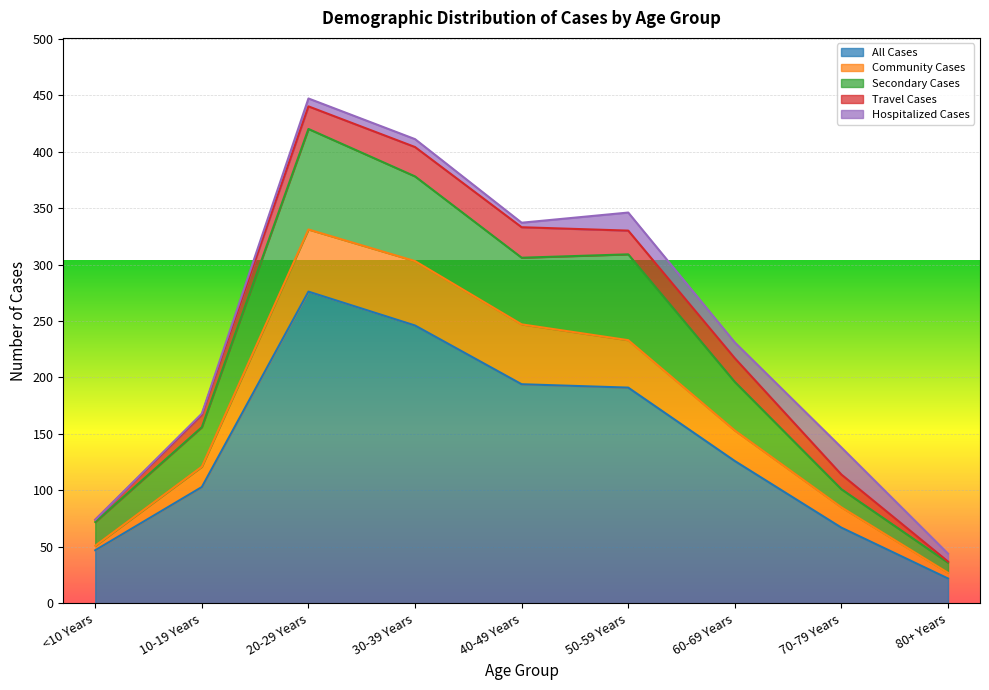

True or false: All Cases has a value of 126 at 60-69 Years.

True